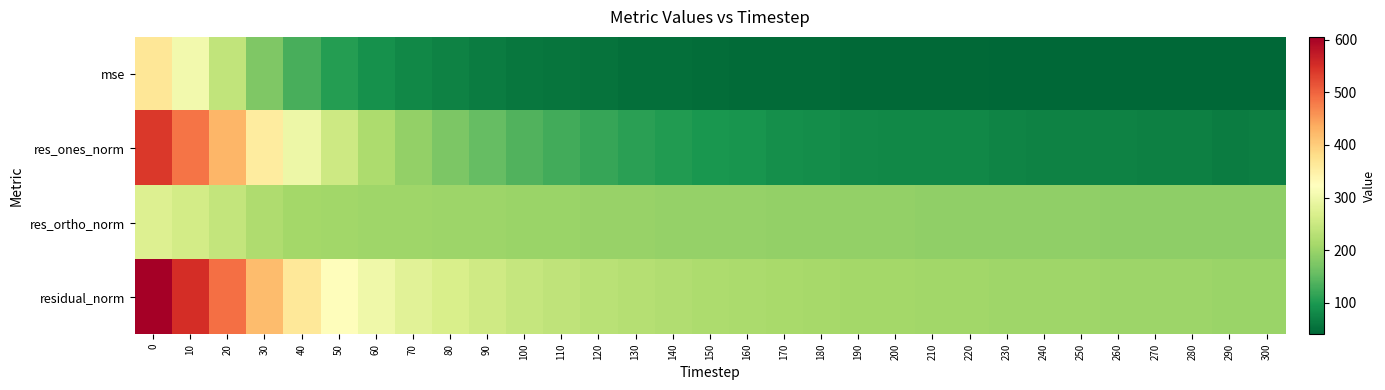

What is the spread (max minus min) of values at 170?

167.8